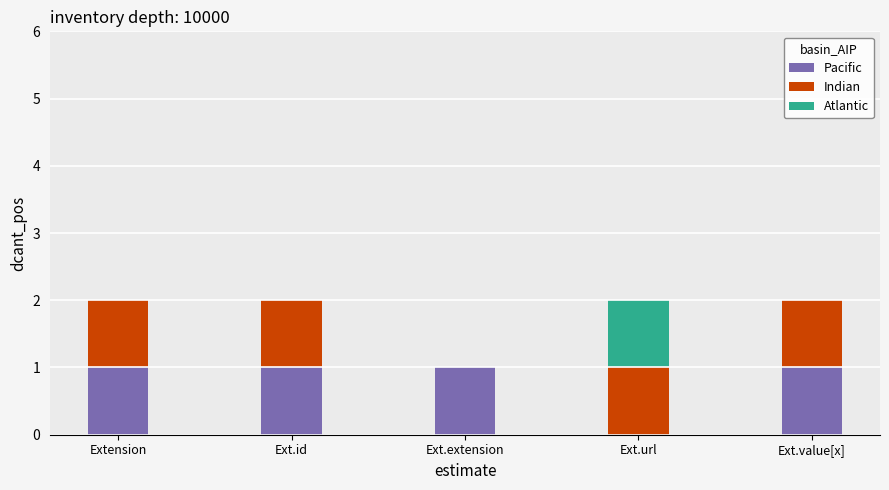

The Pacific series shows 1 at Ext.value[x]. True or false?

True